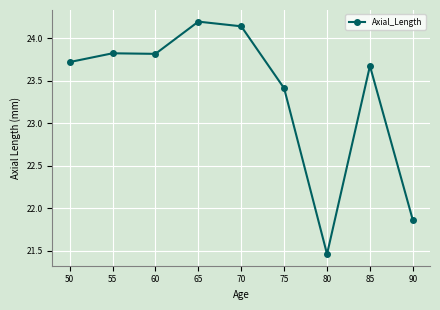

Where does the data first go above 23?

50